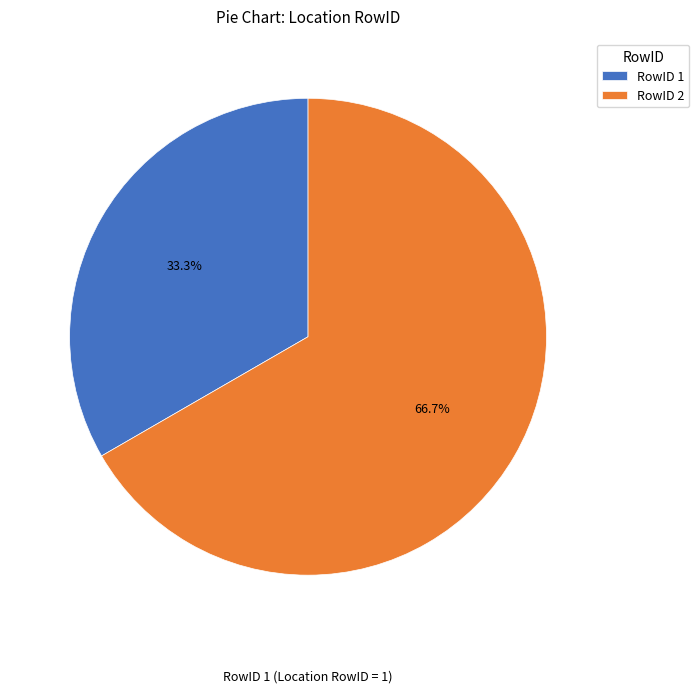

What is the largest slice in the pie chart?

RowID 2